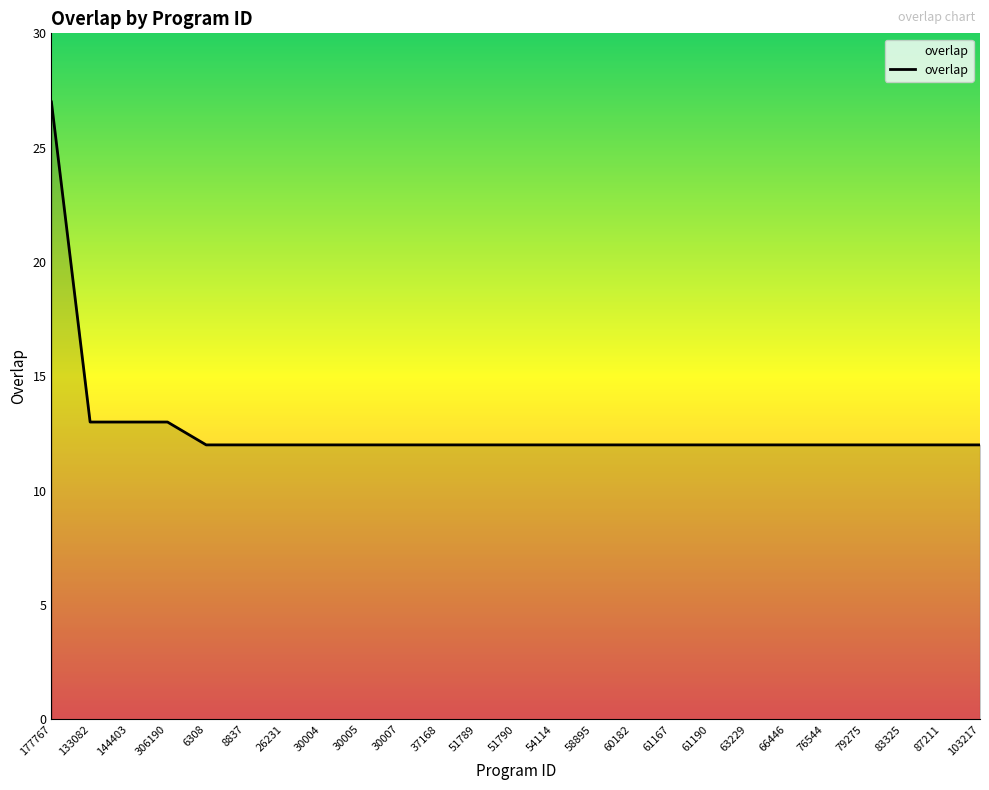

What is the minimum value shown in the chart?

12